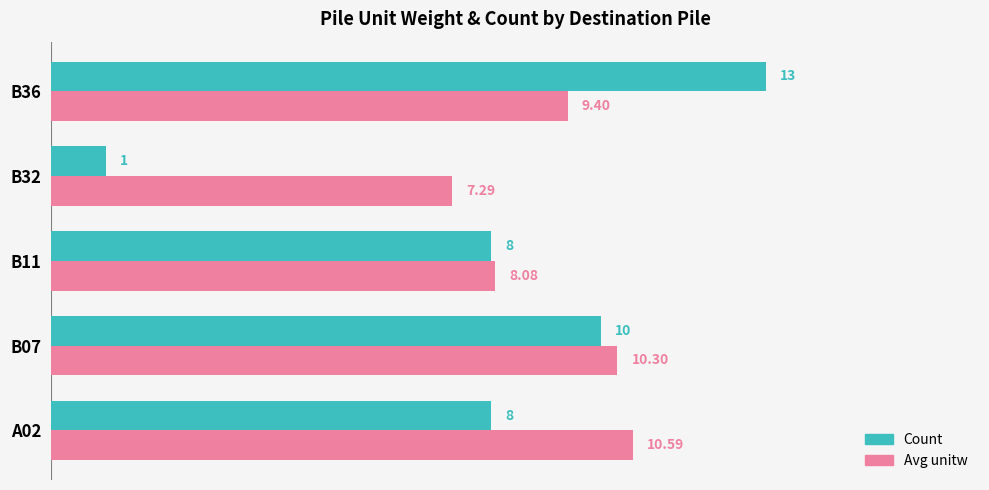

At which category is the sum across all series the highest?

B36